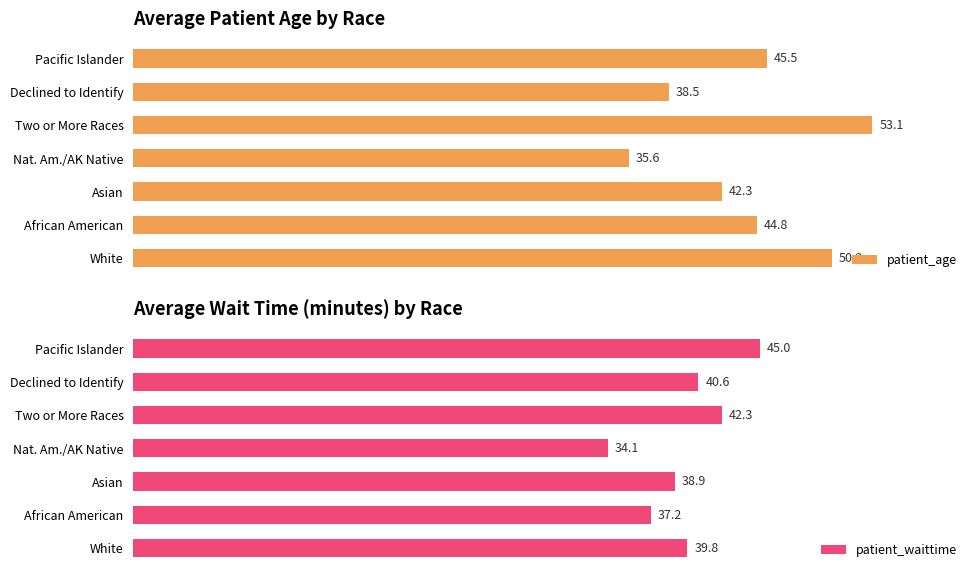

Rank the series by their maximum value, from highest to lowest.

patient_age, patient_waittime